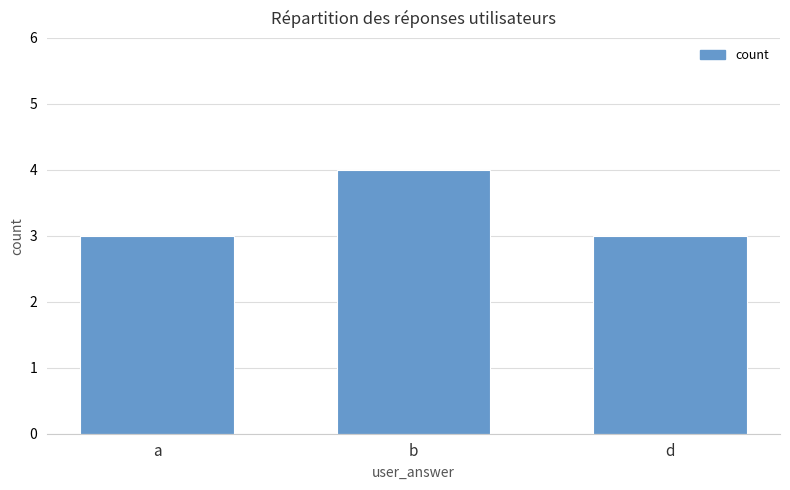

Which category has the highest value across all series?

b